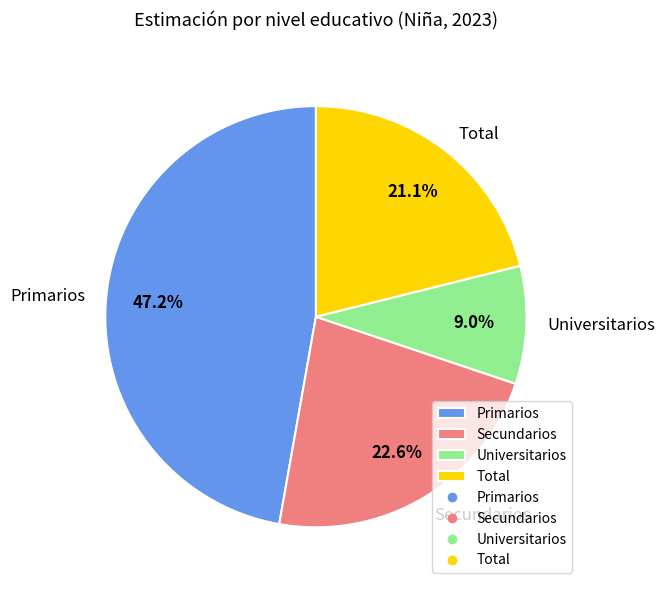

Is Total the majority of the pie?

No